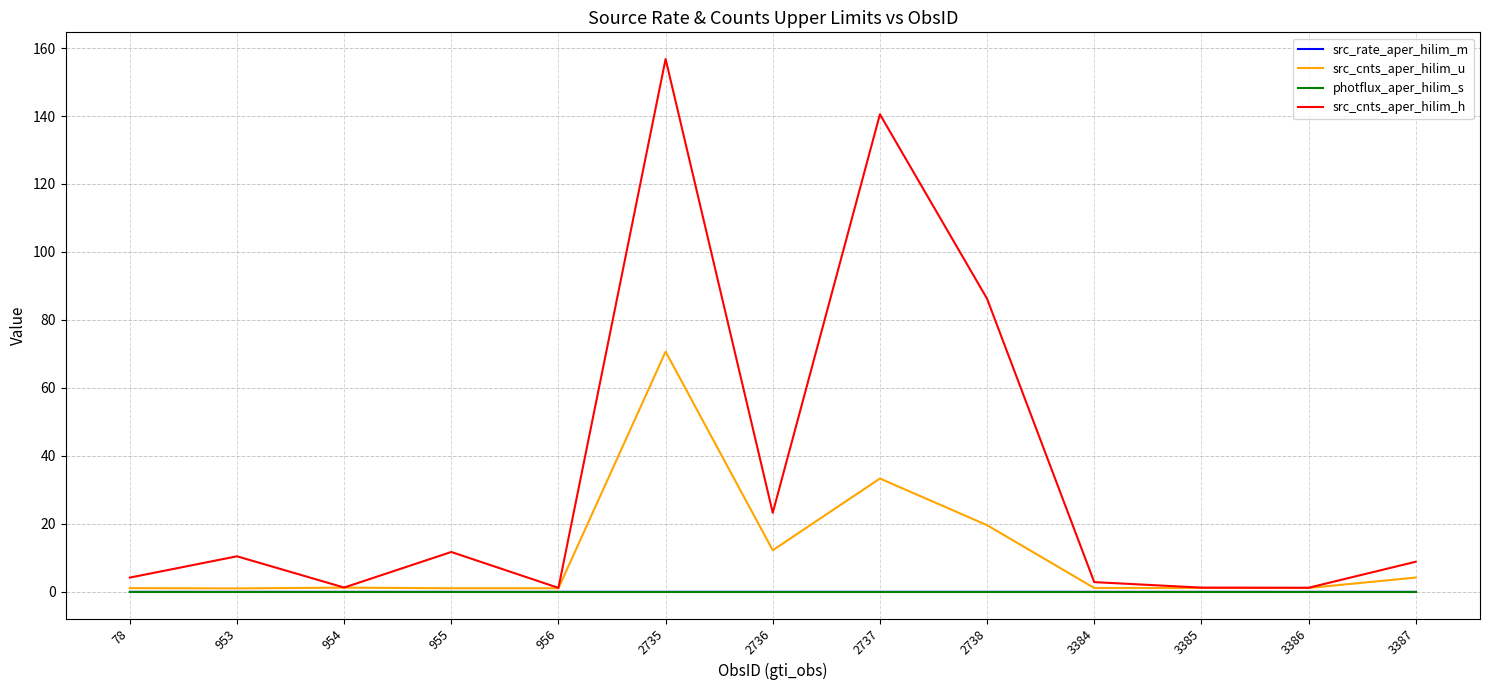

True or false: src_cnts_aper_hilim_u has more than 0 interior local peaks.

True